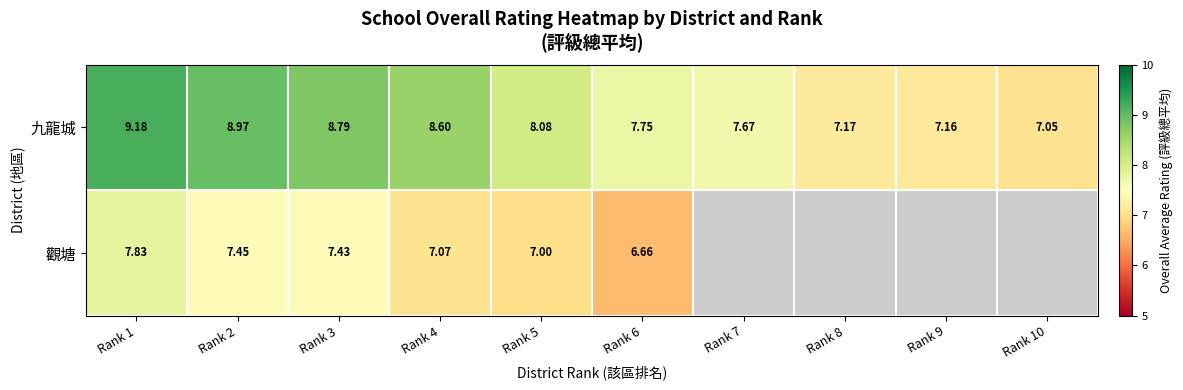

Which series changed the most between Rank 4 and Rank 6?

九龍城